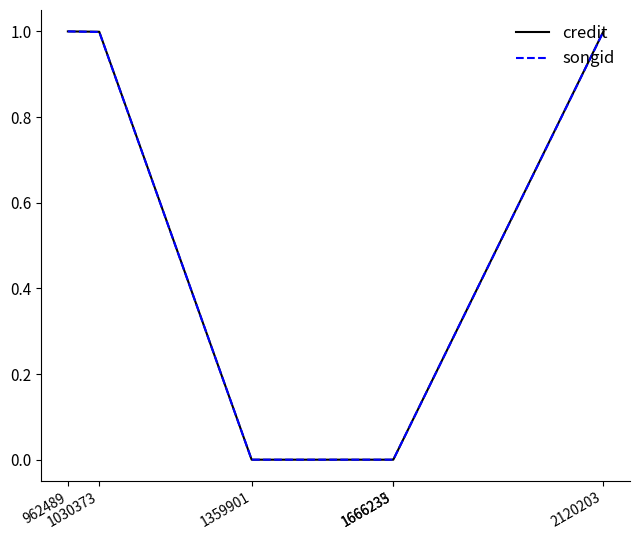

What is the highest value of the credit series?

1.0